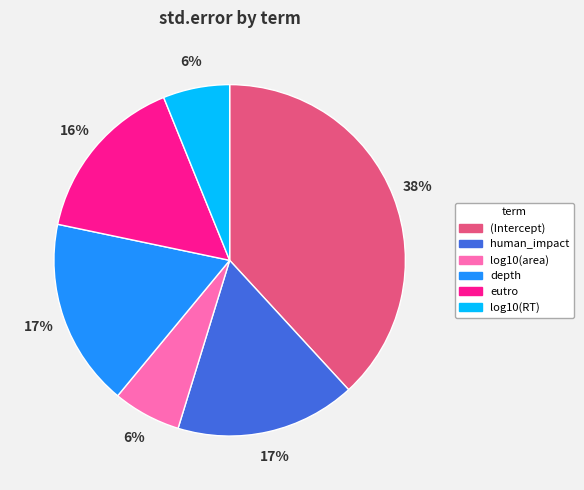

True or false: log10(RT) accounts for 1% of the total.

False